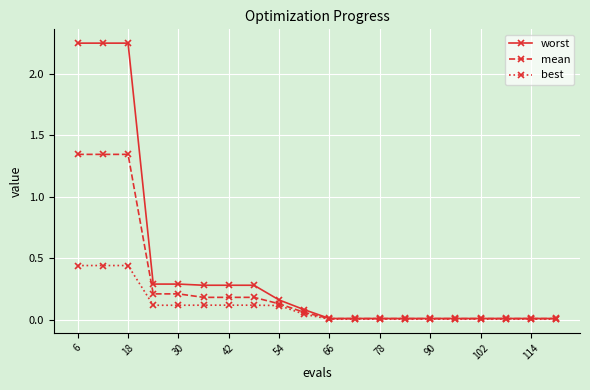

How many distinct data groups are displayed?

3